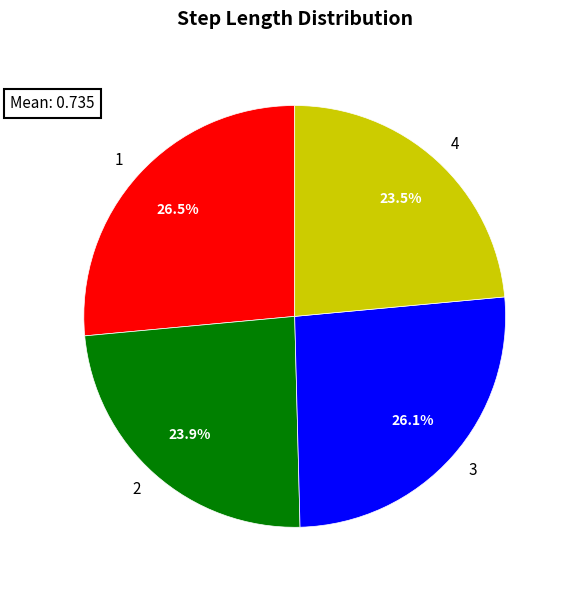

Is 1 the majority of the pie?

No